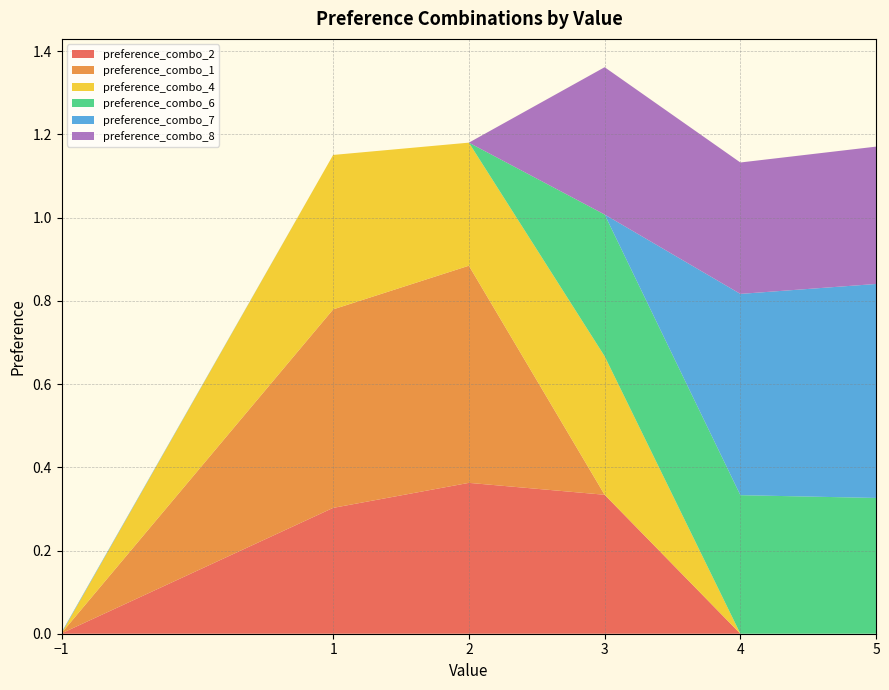

Reading left to right, list all the values displayed in this chart.

preference_combo_2: 0.0	0.3	0.4	0.3	0.0	0.0
preference_combo_1: 0.0	0.5	0.5	0.0	0.0	0.0
preference_combo_4: 0.0	0.4	0.3	0.3	0.0	0.0
preference_combo_6: 0.0	0.0	0.0	0.3	0.3	0.3
preference_combo_7: 0.0	0.0	0.0	0.0	0.5	0.5
preference_combo_8: 0.0	0.0	0.0	0.4	0.3	0.3